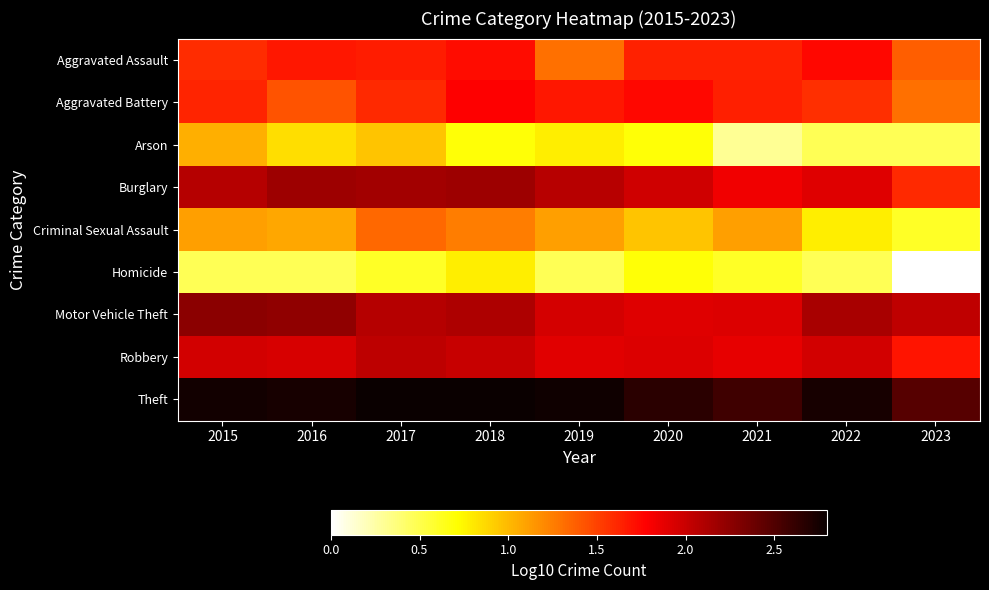

Reading left to right, transcribe all the data shown in this chart.

Aggravated Assault: 2015=1.6	2016=1.7	2017=1.7	2018=1.7	2019=1.3	2020=1.6	2021=1.6	2022=1.7	2023=1.4
Aggravated Battery: 2015=1.6	2016=1.4	2017=1.6	2018=1.8	2019=1.7	2020=1.7	2021=1.6	2022=1.6	2023=1.3
Arson: 2015=1.0	2016=0.8	2017=1.0	2018=0.7	2019=0.8	2020=0.7	2021=0.3	2022=0.5	2023=0.5
Burglary: 2015=2.1	2016=2.2	2017=2.2	2018=2.2	2019=2.1	2020=2.0	2021=1.8	2022=1.9	2023=1.6
Criminal Sexual Assault: 2015=1.1	2016=1.1	2017=1.3	2018=1.3	2019=1.1	2020=1.0	2021=1.1	2022=0.8	2023=0.6
Homicide: 2015=0.5	2016=0.5	2017=0.6	2018=0.8	2019=0.5	2020=0.7	2021=0.6	2022=0.5	2023=0.0
Motor Vehicle Theft: 2015=2.3	2016=2.2	2017=2.1	2018=2.1	2019=1.9	2020=1.9	2021=1.9	2022=2.1	2023=2.0
Robbery: 2015=2.0	2016=1.9	2017=2.0	2018=2.0	2019=1.9	2020=1.9	2021=1.9	2022=2.0	2023=1.7
Theft: 2015=2.8	2016=2.7	2017=2.8	2018=2.8	2019=2.8	2020=2.7	2021=2.6	2022=2.7	2023=2.5